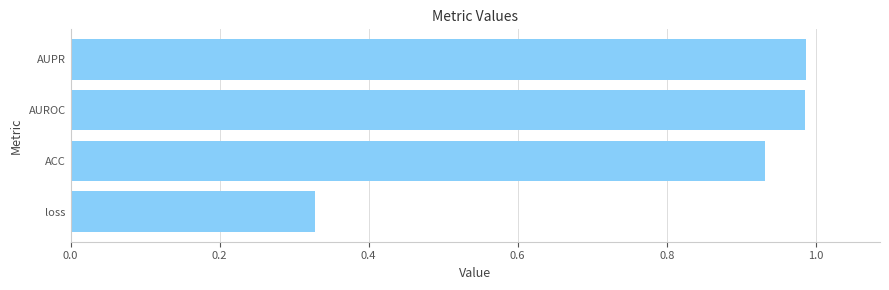

What is the difference between the maximum and minimum values?

0.7